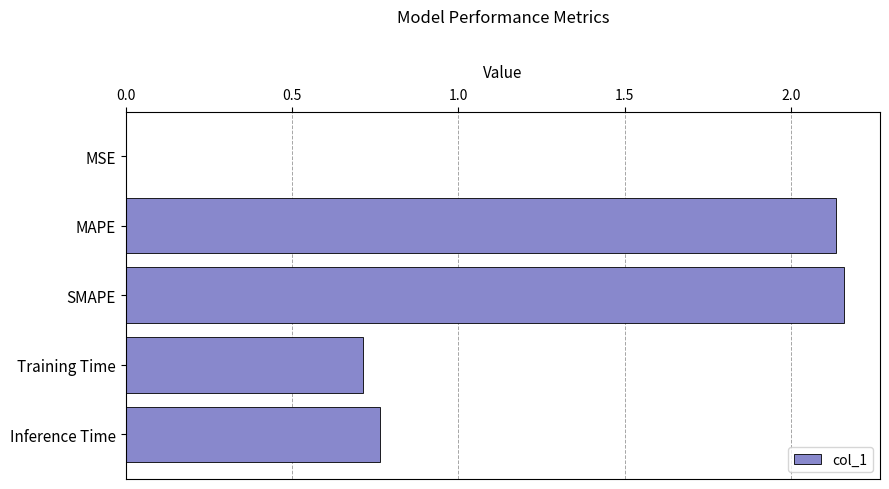

The value at MSE is 0.0. True or false?

True